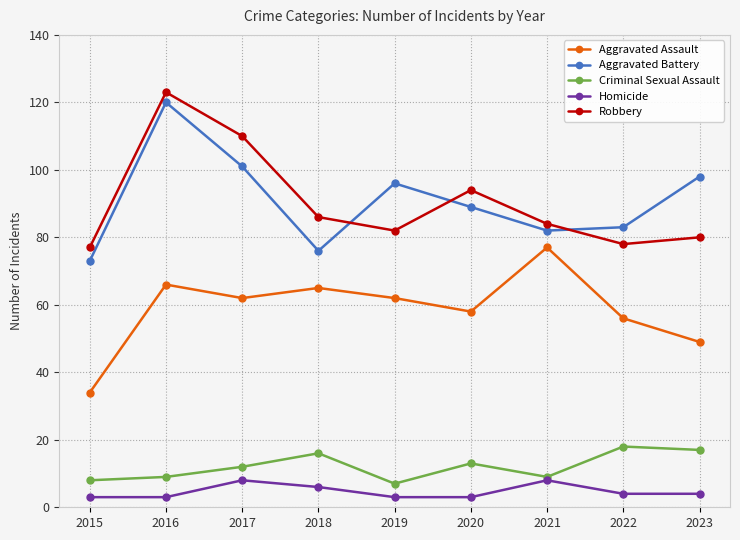

Reading left to right, what are all the values shown in this chart?

Aggravated Assault: 2015=34	2016=66	2017=62	2018=65	2019=62	2020=58	2021=77	2022=56	2023=49
Aggravated Battery: 2015=73	2016=120	2017=101	2018=76	2019=96	2020=89	2021=82	2022=83	2023=98
Criminal Sexual Assault: 2015=8	2016=9	2017=12	2018=16	2019=7	2020=13	2021=9	2022=18	2023=17
Homicide: 2015=3	2016=3	2017=8	2018=6	2019=3	2020=3	2021=8	2022=4	2023=4
Robbery: 2015=77	2016=123	2017=110	2018=86	2019=82	2020=94	2021=84	2022=78	2023=80